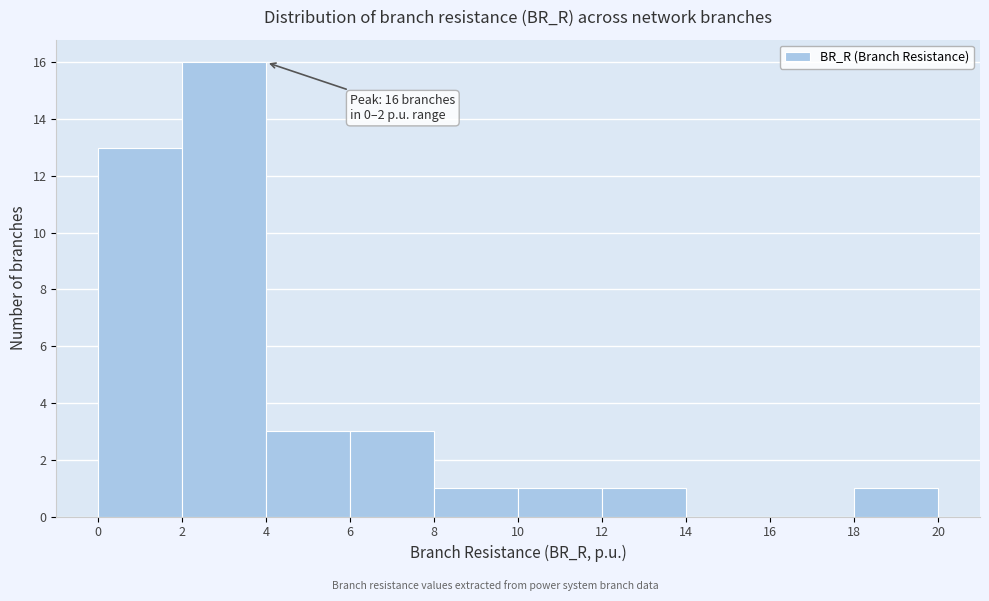

Which range on the x-axis has the tallest bar?

2 to 4